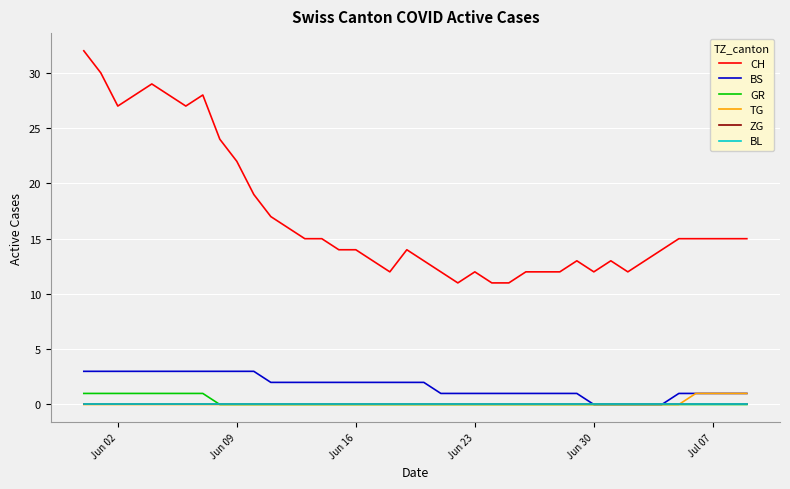

Does the chart display data point markers on the line(s)?

No